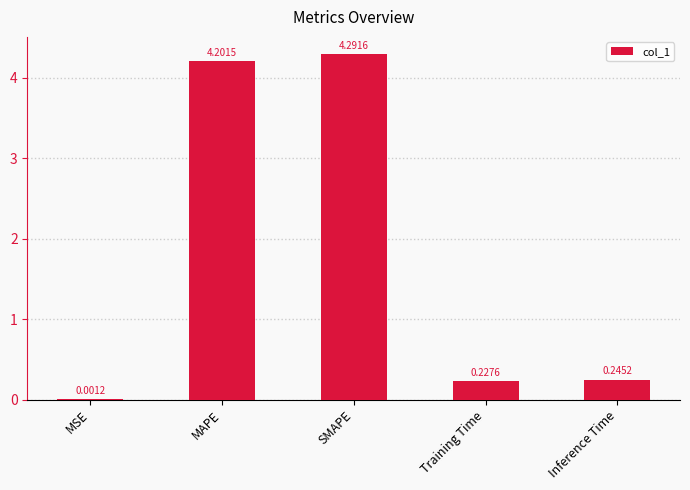

What is the change in value from SMAPE to Inference Time?

-4.0